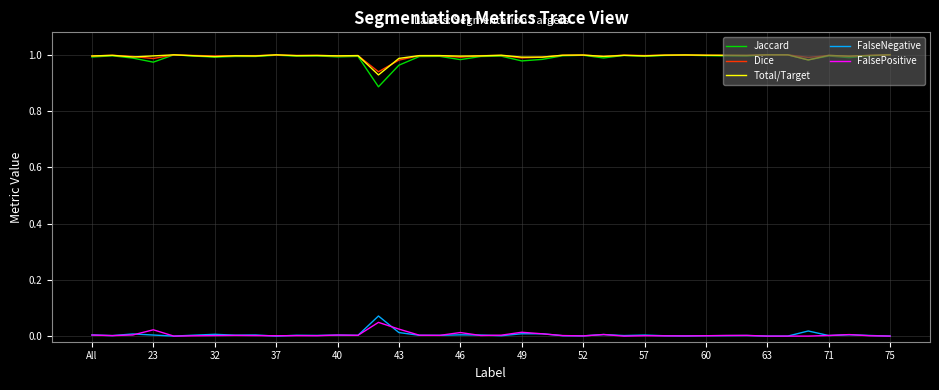

True or false: FalseNegative and Jaccard cross at least once.

False